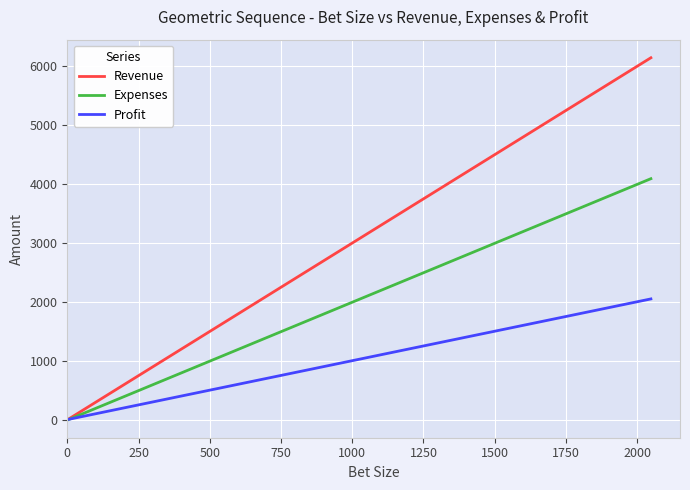

What is the maximum value for Expenses?

4092